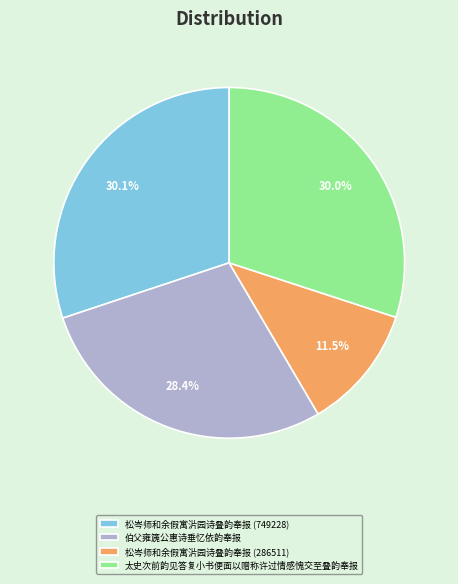

Is 松岑师和余假寓沜园诗叠韵奉报 (286511) the majority of the pie?

No